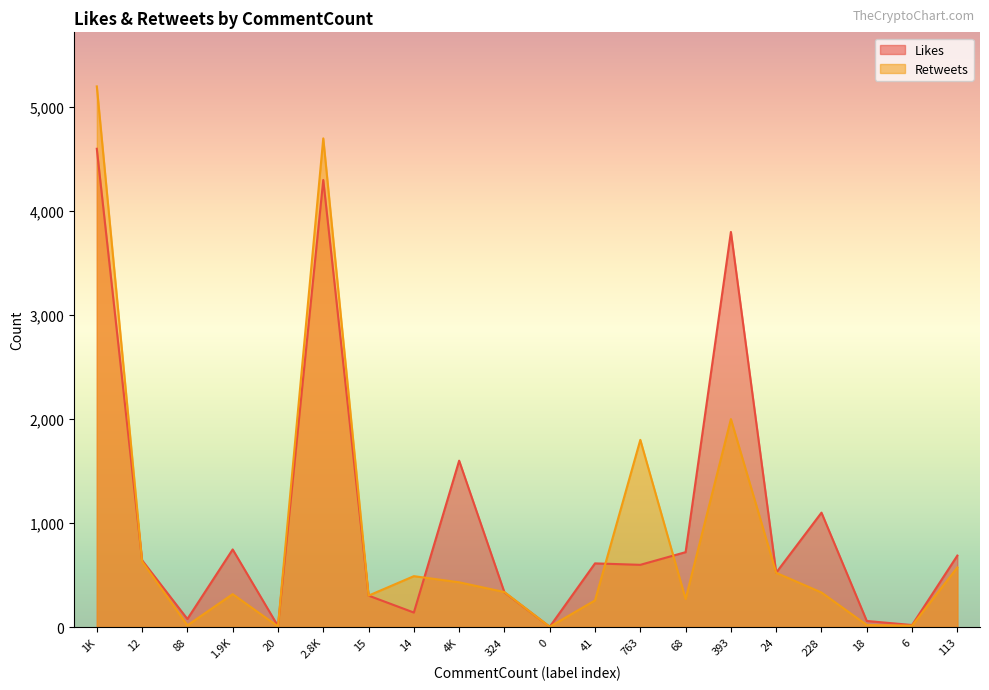

Where is the first local maximum for Retweets?

1.9K